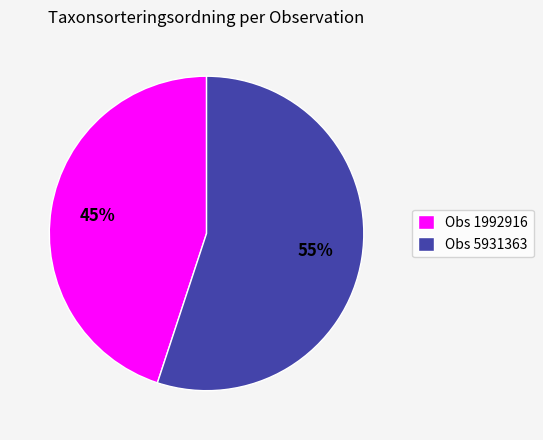

What is the majority slice?

Obs 5931363